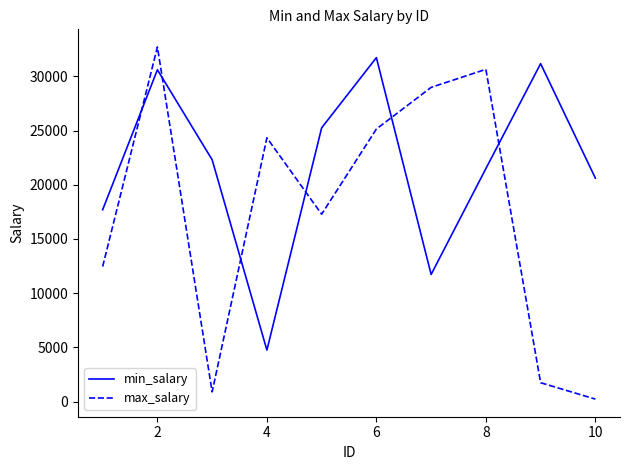

What is the sum of all max_salary values?

174412